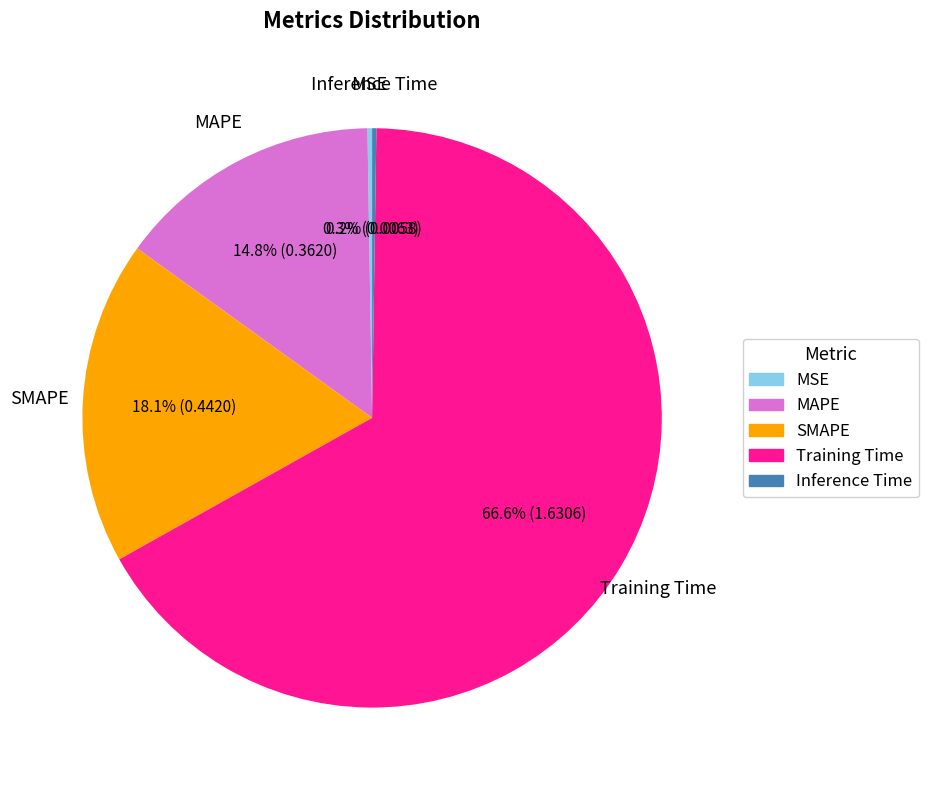

What percentage is NOT represented by MAPE?

85.2%